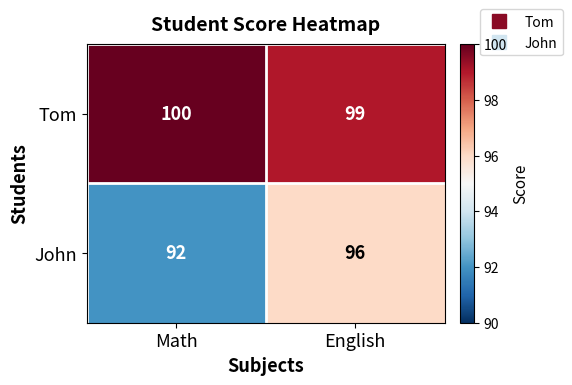

At which category does the chart reach its peak across all series?

Math